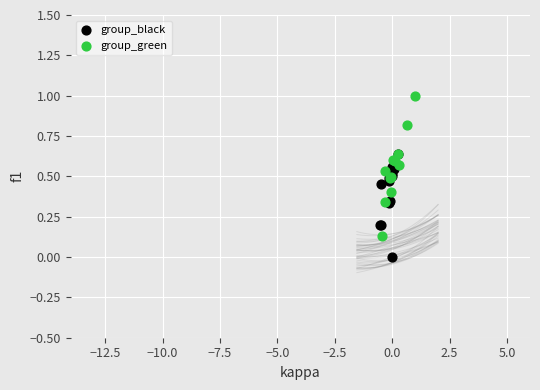

Which series contains the highest Y value?

group_green